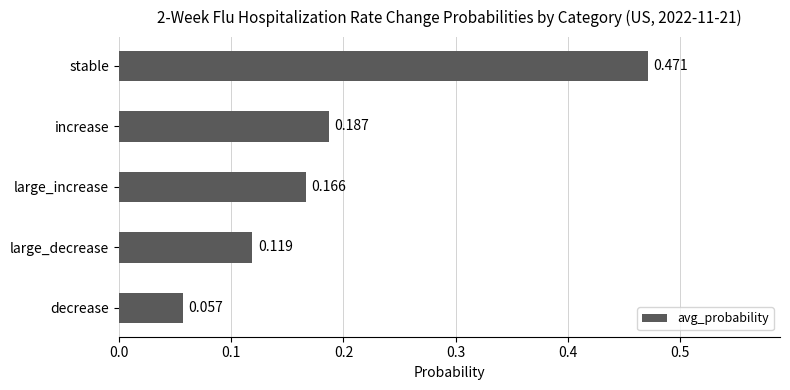

Rank the categories by value from lowest to highest.

decrease, large_decrease, large_increase, increase, stable